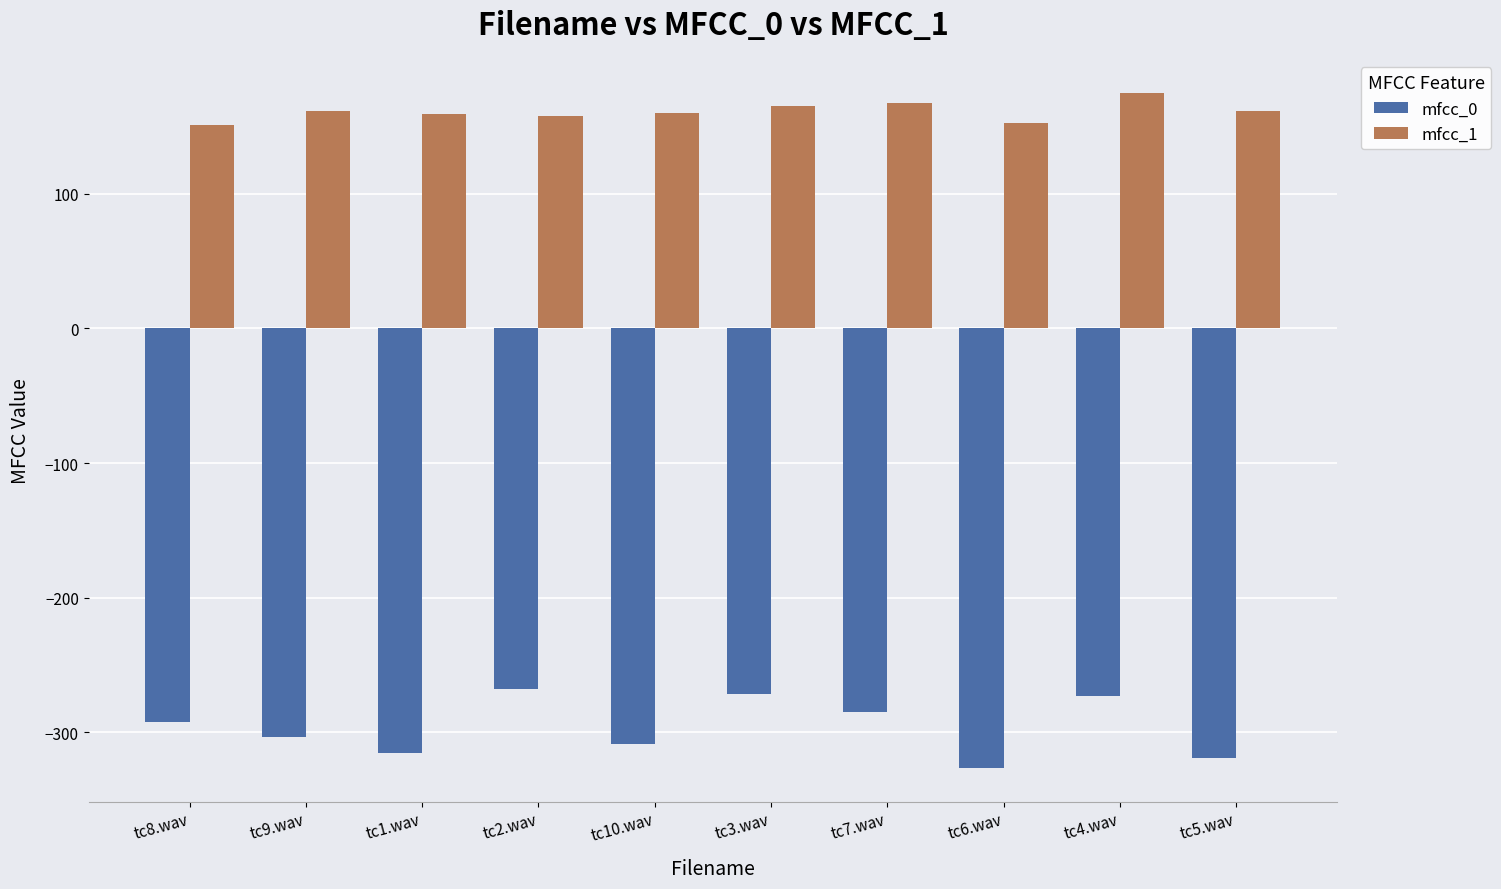

At tc3.wav, list the series in order from smallest to largest.

mfcc_0, mfcc_1